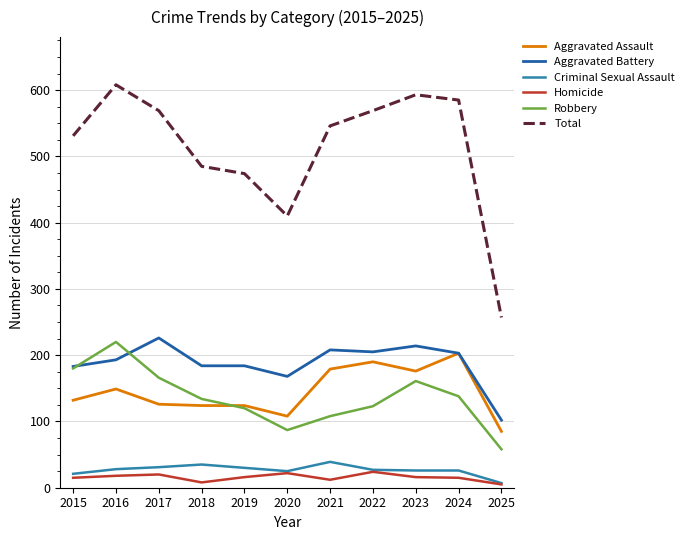

True or false: Criminal Sexual Assault and Robbery cross at least once.

False